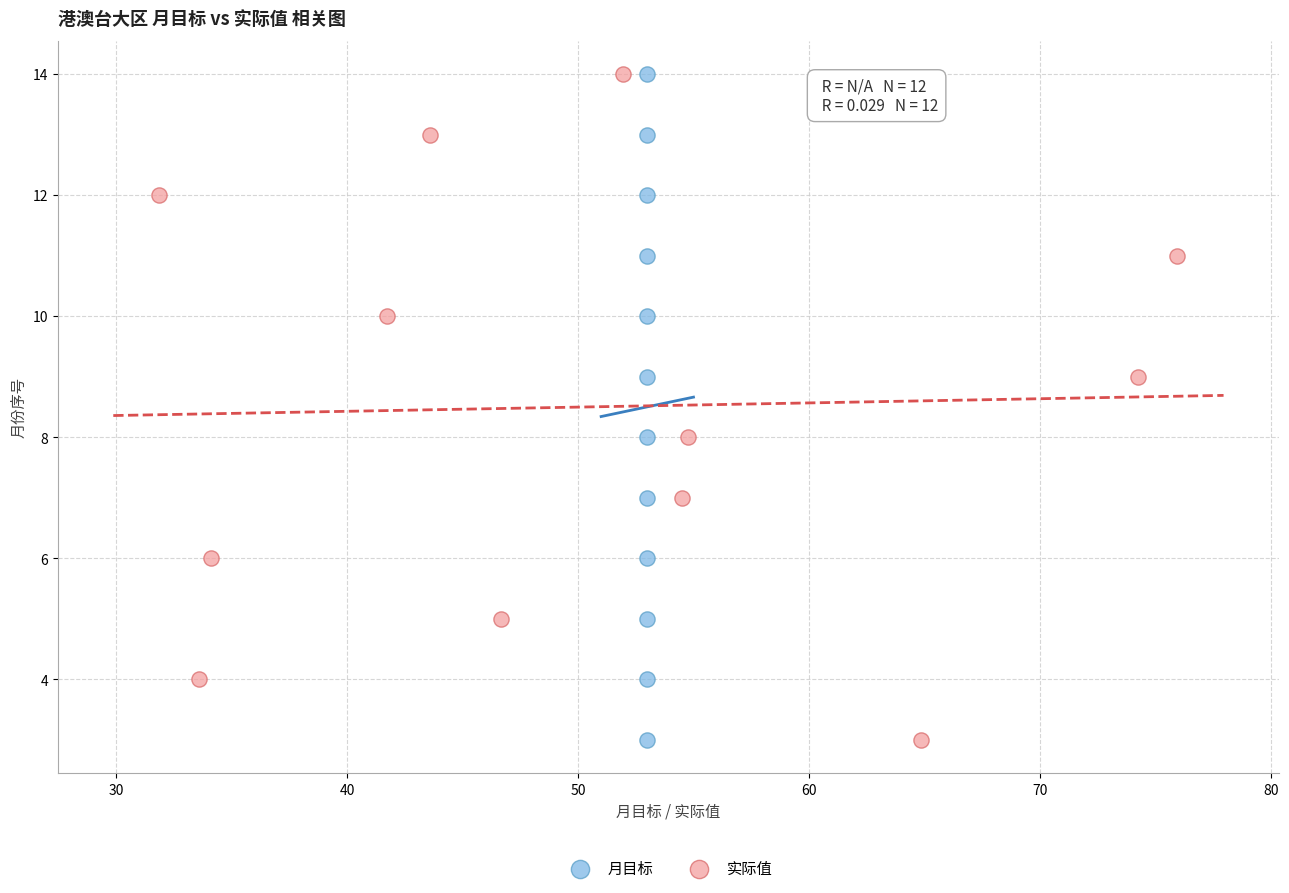

What are all the series names shown in the legend?

月目标, 实际值